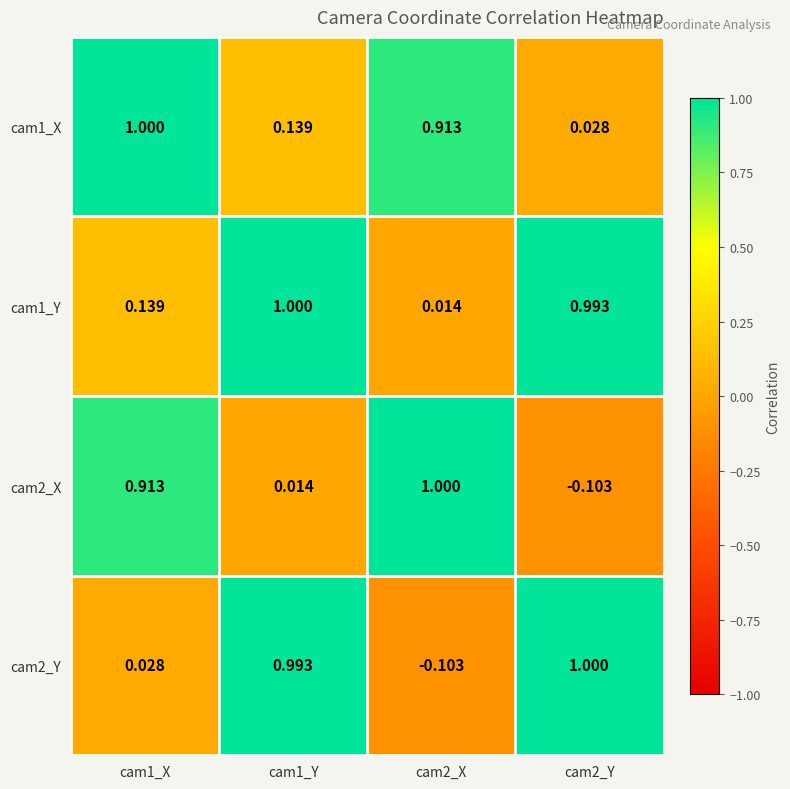

Is the value of cam2_X at cam1_X greater than the value of cam1_Y at cam1_Y?

No